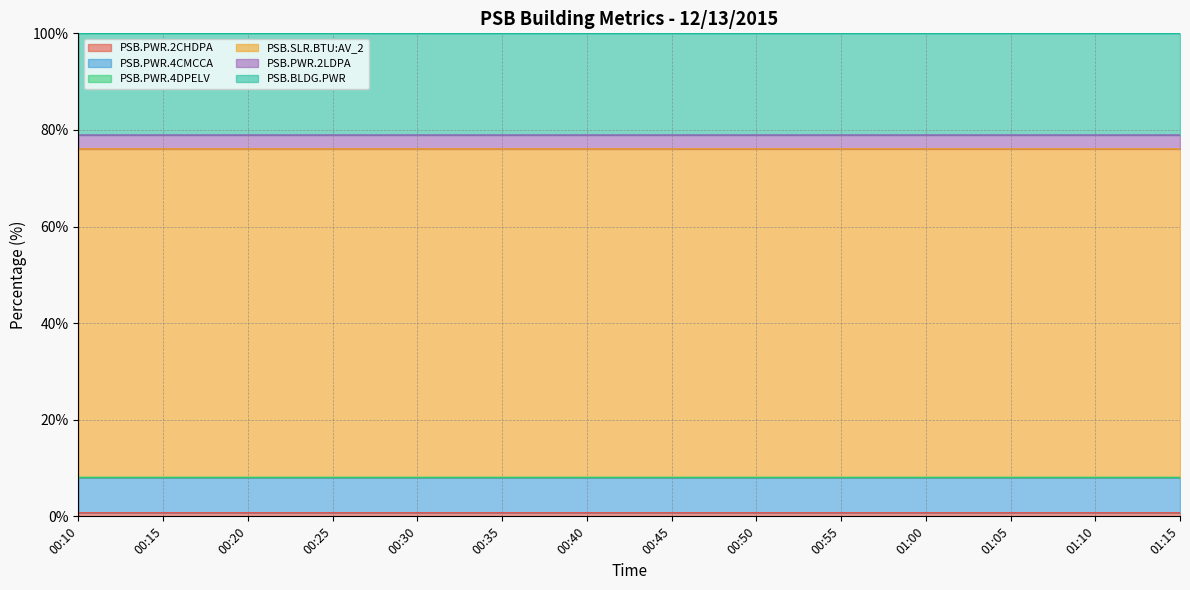

Between 00:40 and 00:30, which is larger?

00:40